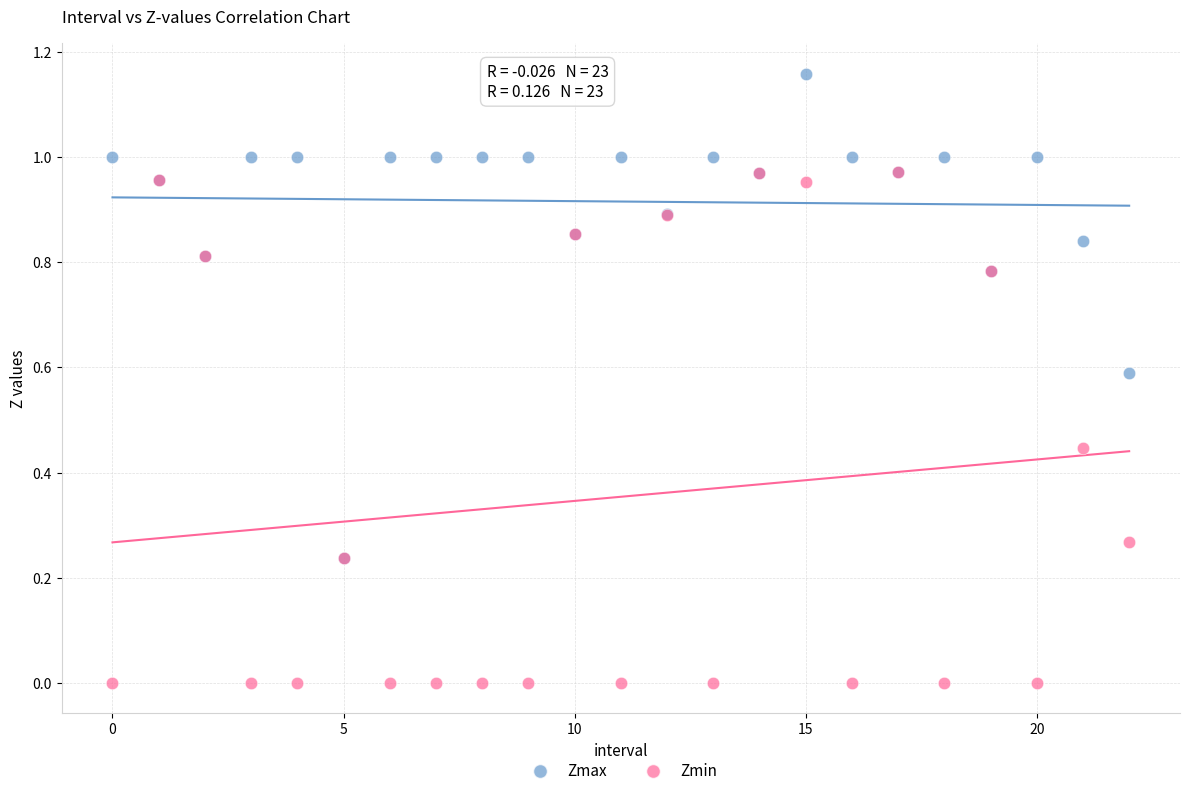

What are all the series names shown in the legend?

Zmax, Zmin